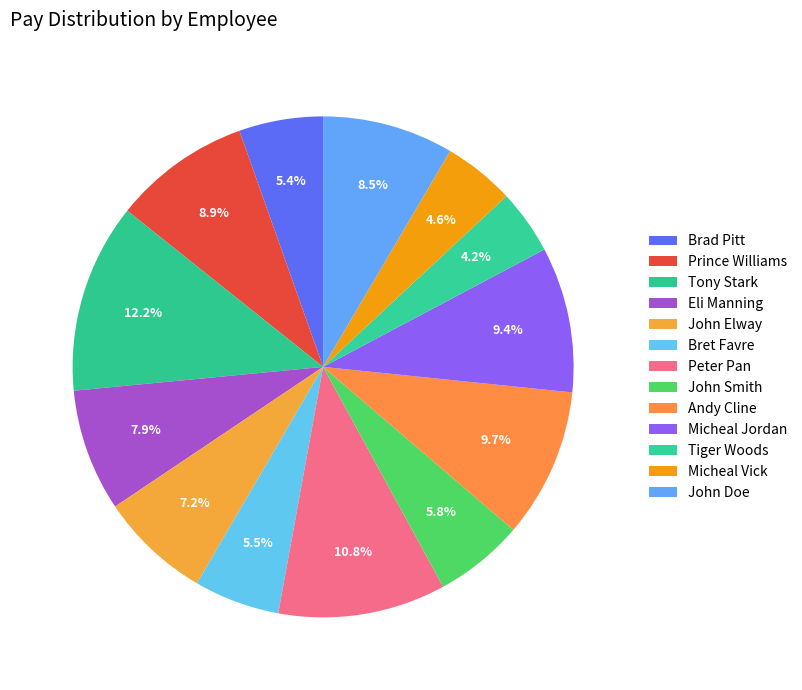

To the nearest percent, what is the combined percentage of Tony Stark and Andy Cline?

22%